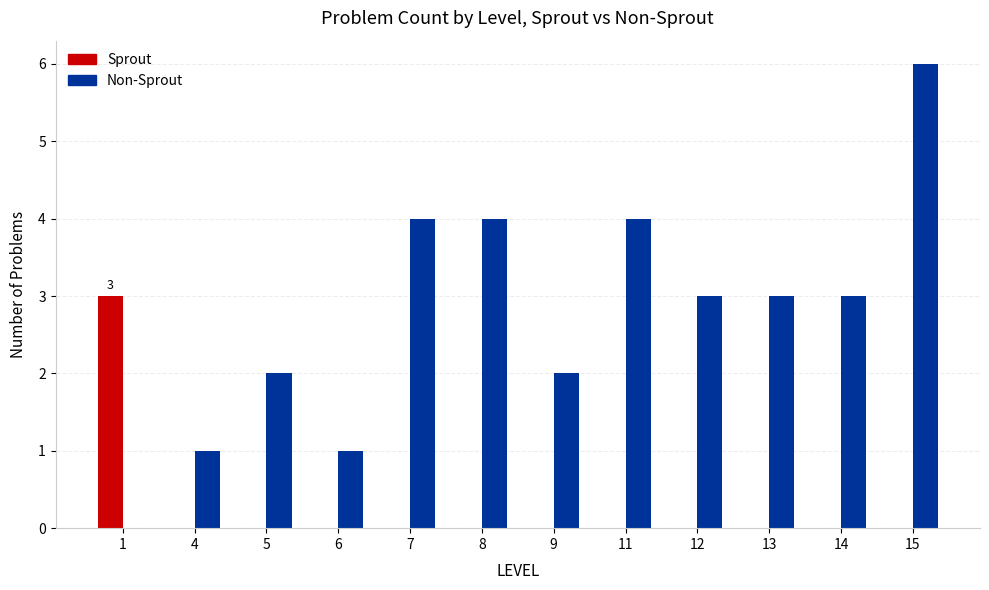

At which category does the chart reach its peak across all series?

15